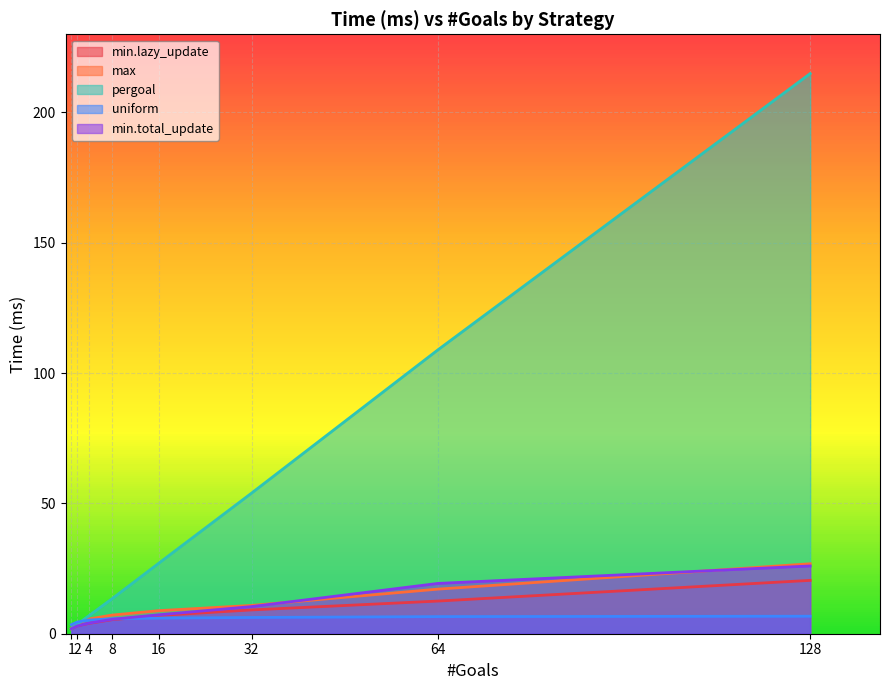

True or false: min.lazy_update has a value of 2.3 at 16.

False